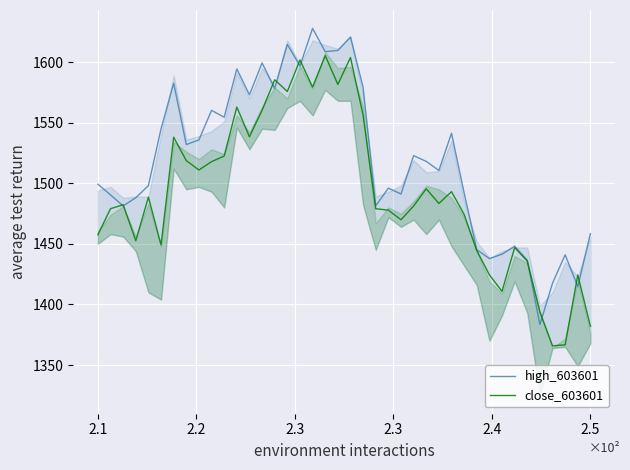

The value of close_603601 at 23 is 2807.3. True or false?

False